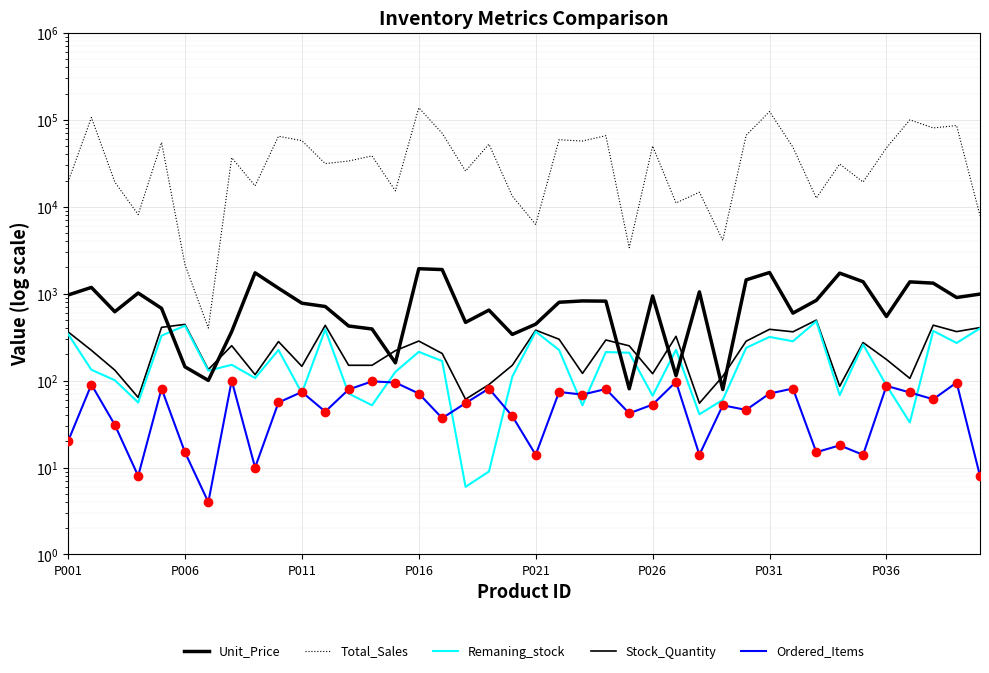

What is the sum of all Remaning_stock values?

7493.0